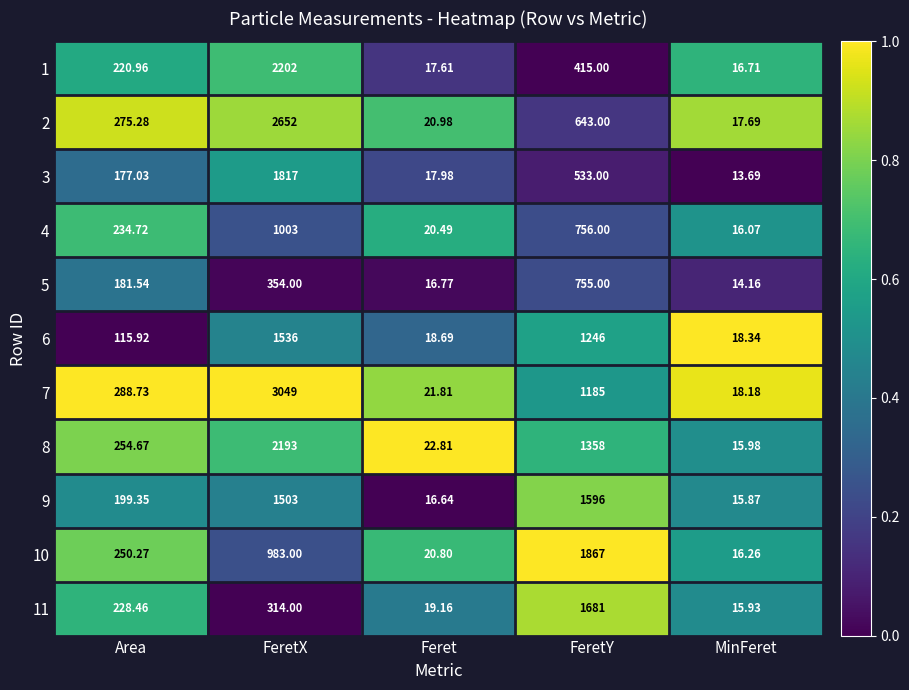

Is the value of 6 at FeretY greater than the value of 5 at MinFeret?

Yes